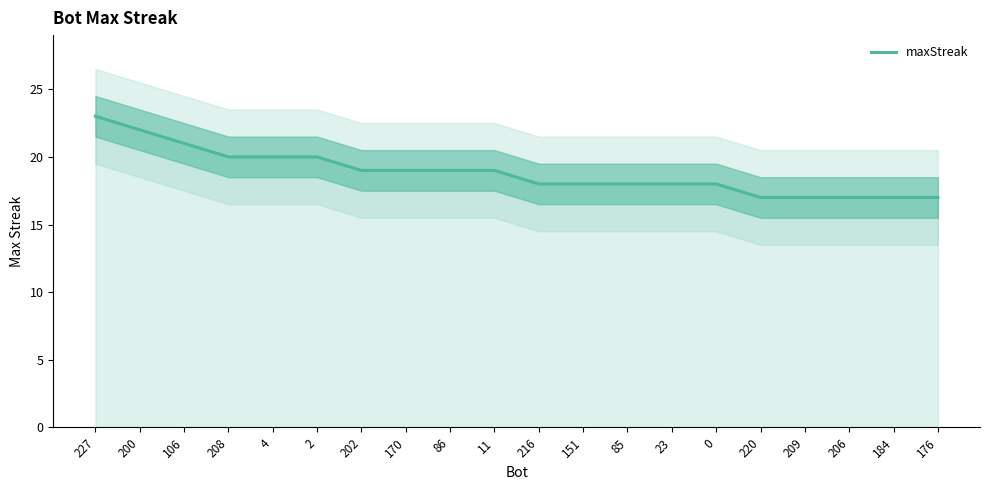

Is it true that maxStreak equals 7 at 11?

False